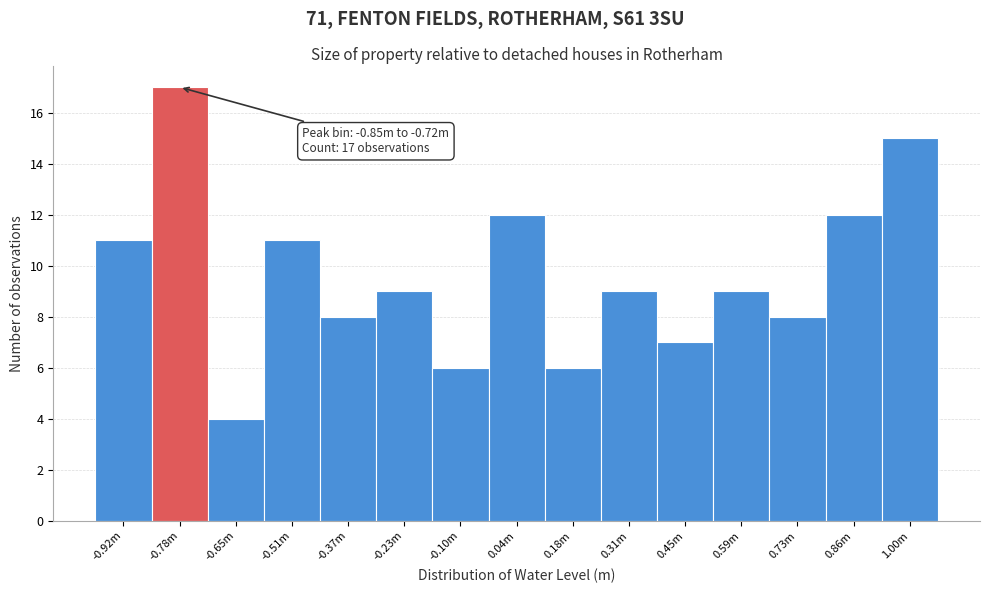

Reading left to right, what are all the values shown in this chart?

11	17	4	11	8	9	6	12	6	9	7	9	8	12	15